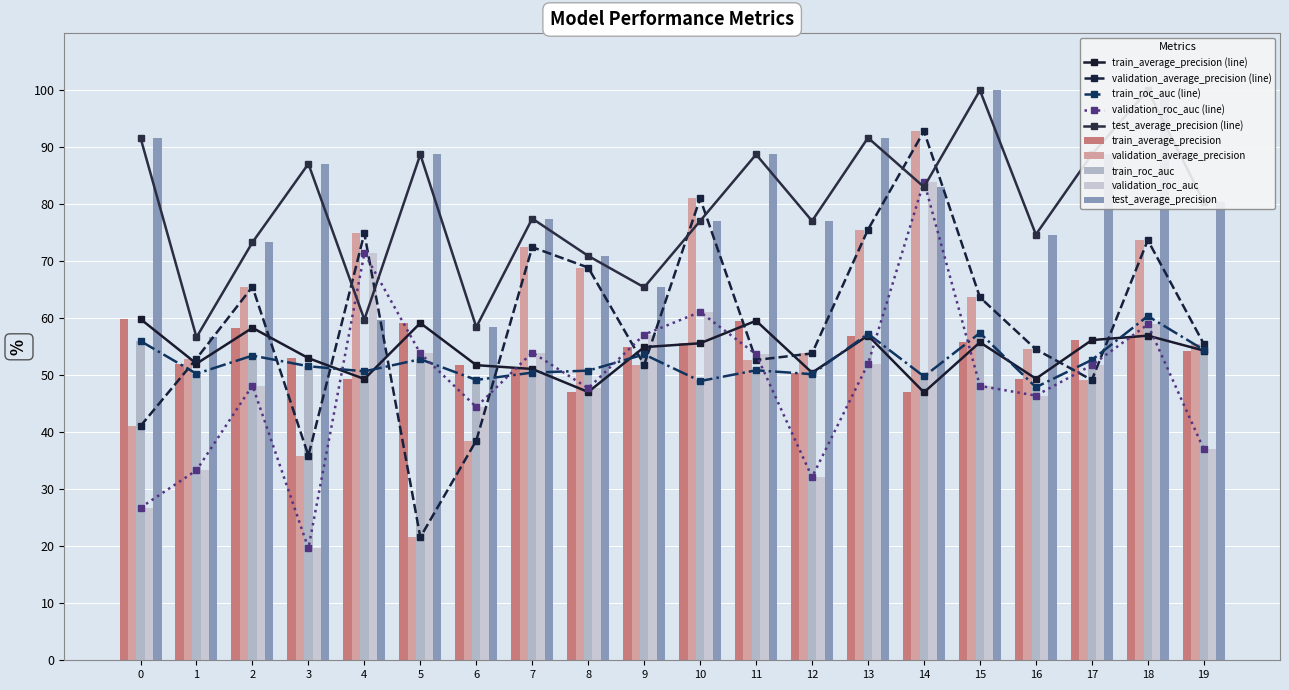

What is the spread (max minus min) of values at 2?

25.1